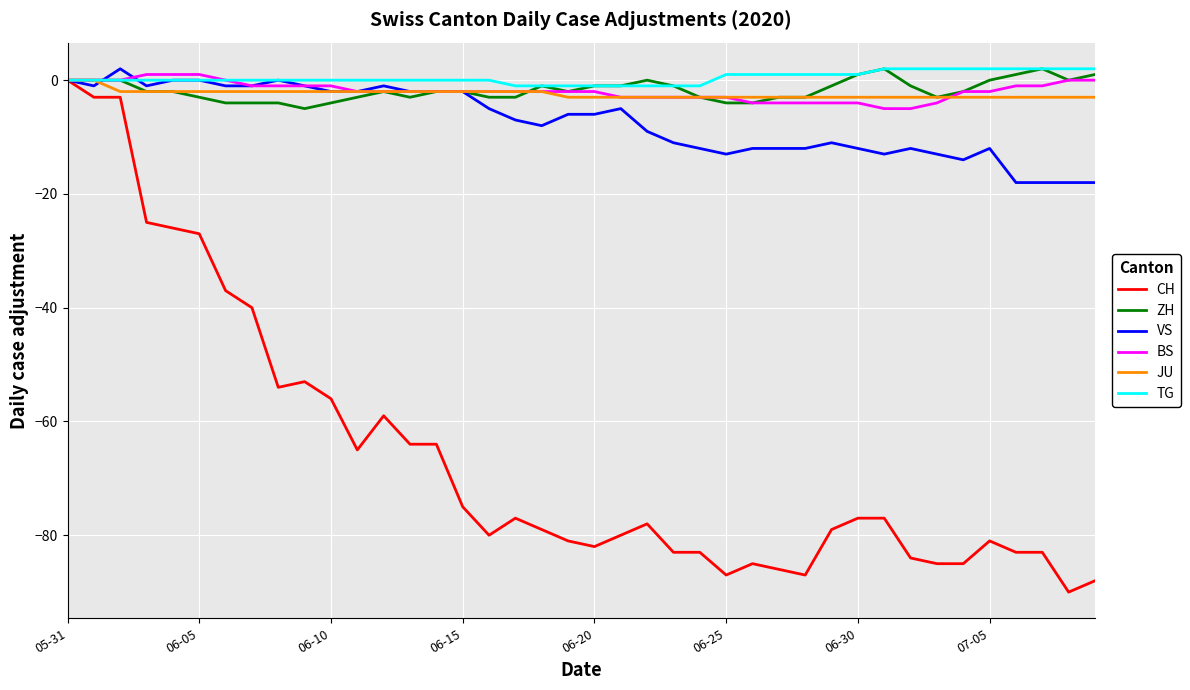

What is the smallest value displayed?

-90